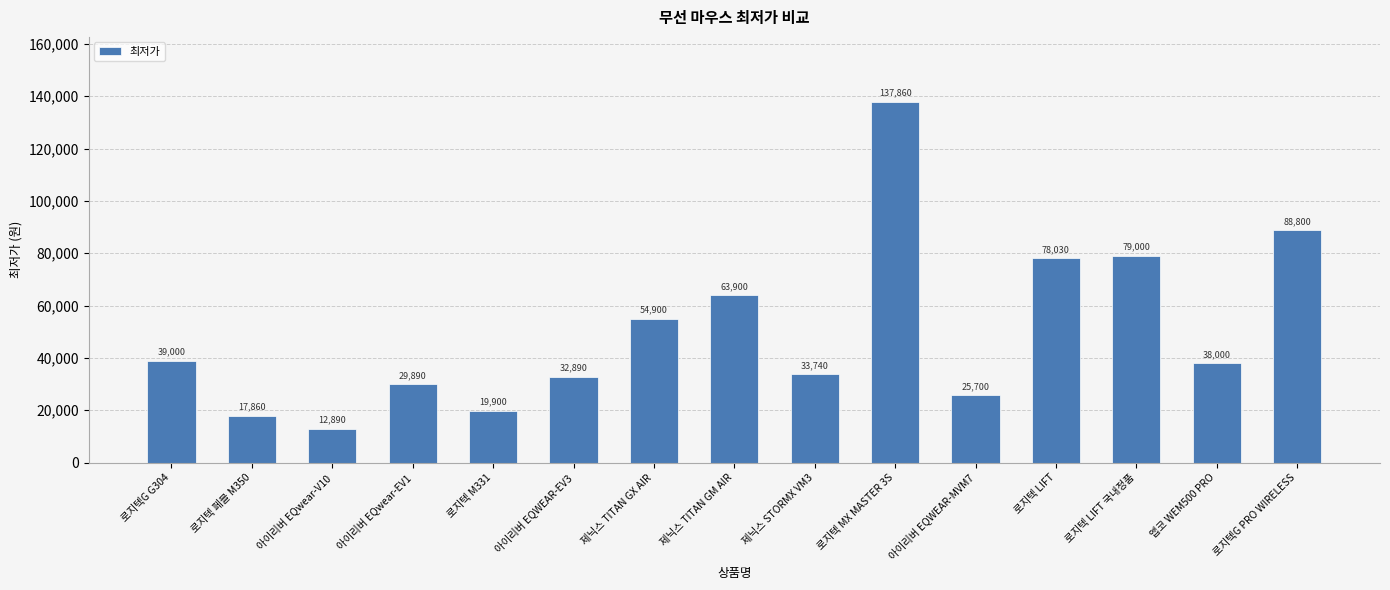

What is the label of the 1st bar from the left?

로지텍G G304